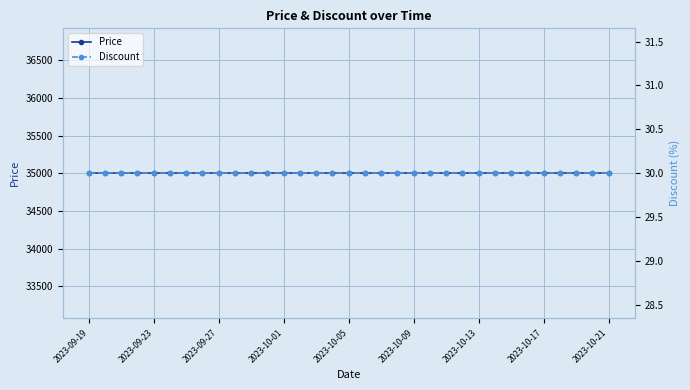

What is the value of the Discount point at the 17th from the left?

30